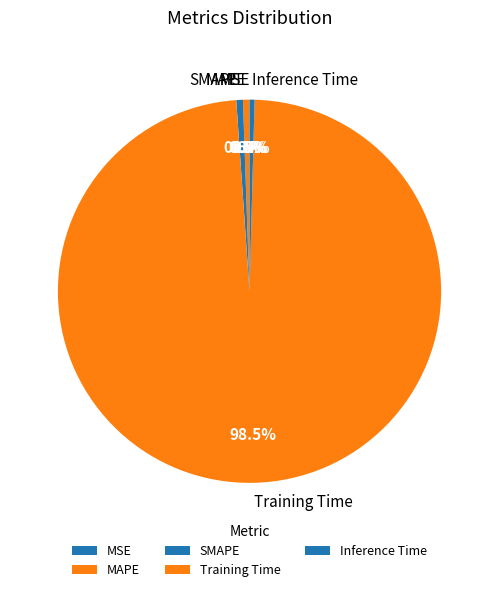

What is the largest slice in the pie chart?

Training Time